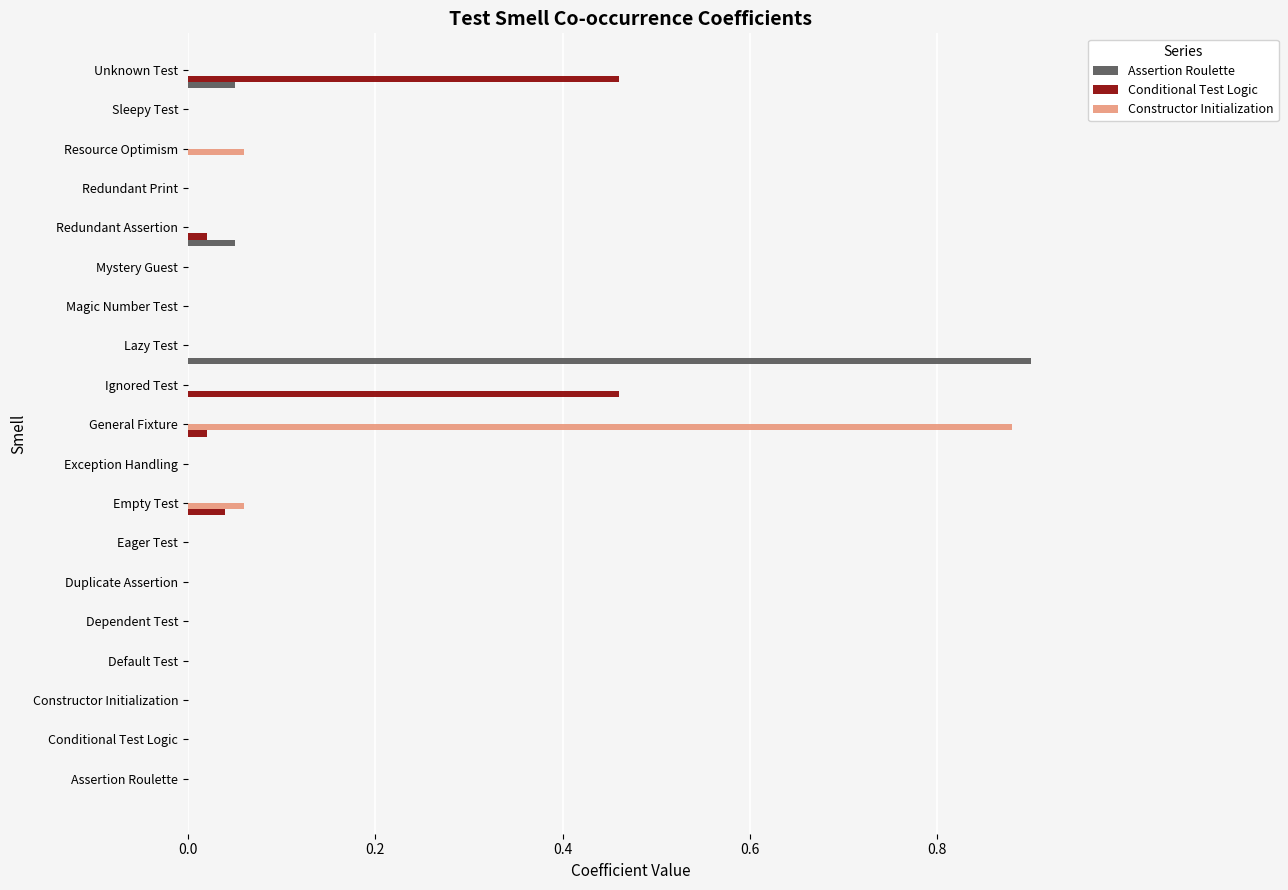

The Assertion Roulette series shows 0.6 at Duplicate Assertion. True or false?

False